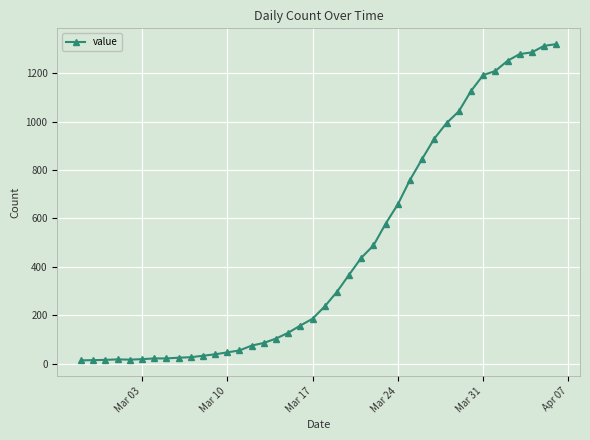

What is the difference between the maximum and second lowest values?

1306